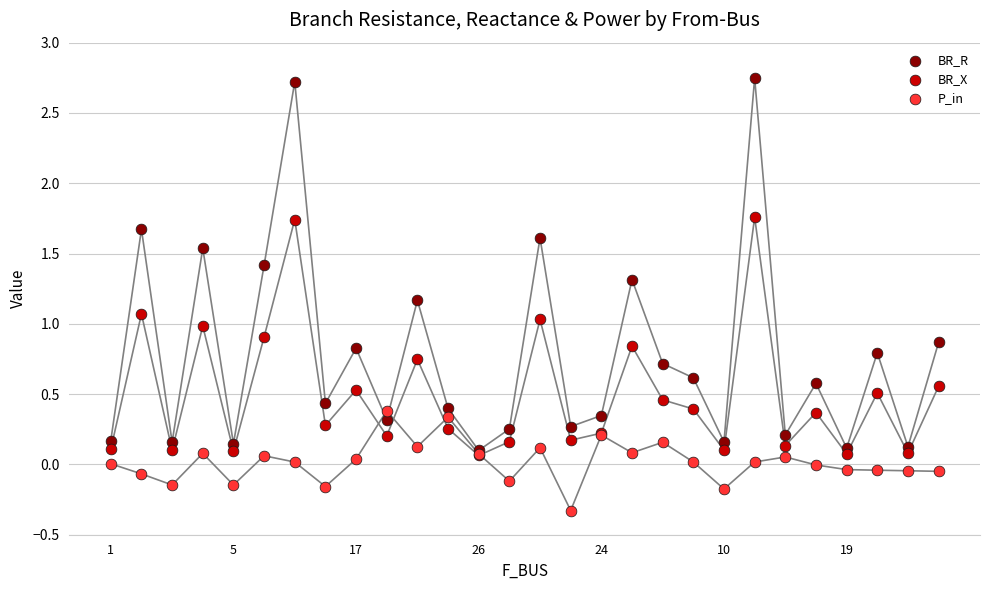

Which series contains the highest Y value?

BR_R